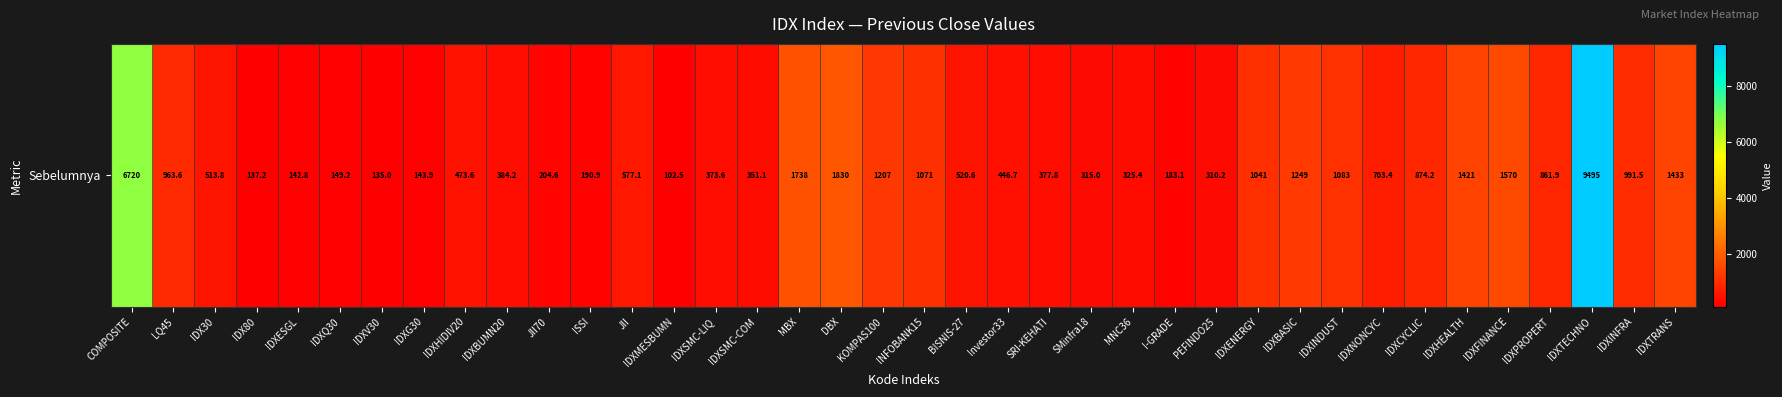

At which category does the chart reach its peak across all series?

IDXTECHNO